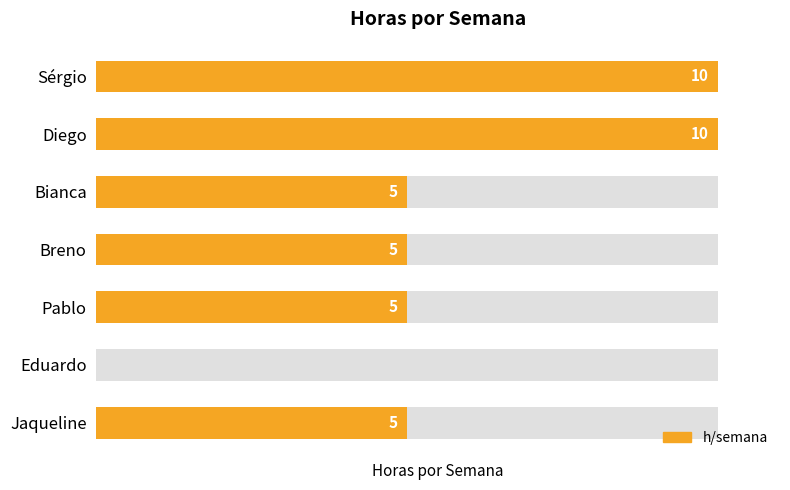

What is the difference between the maximum and minimum values?

10